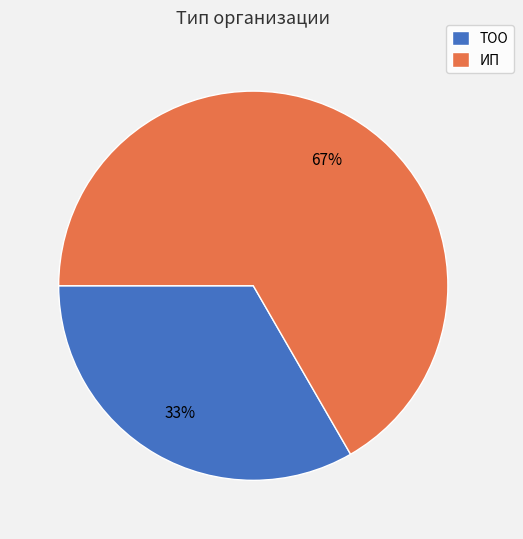

Which category has the smallest portion of the pie?

ТОО